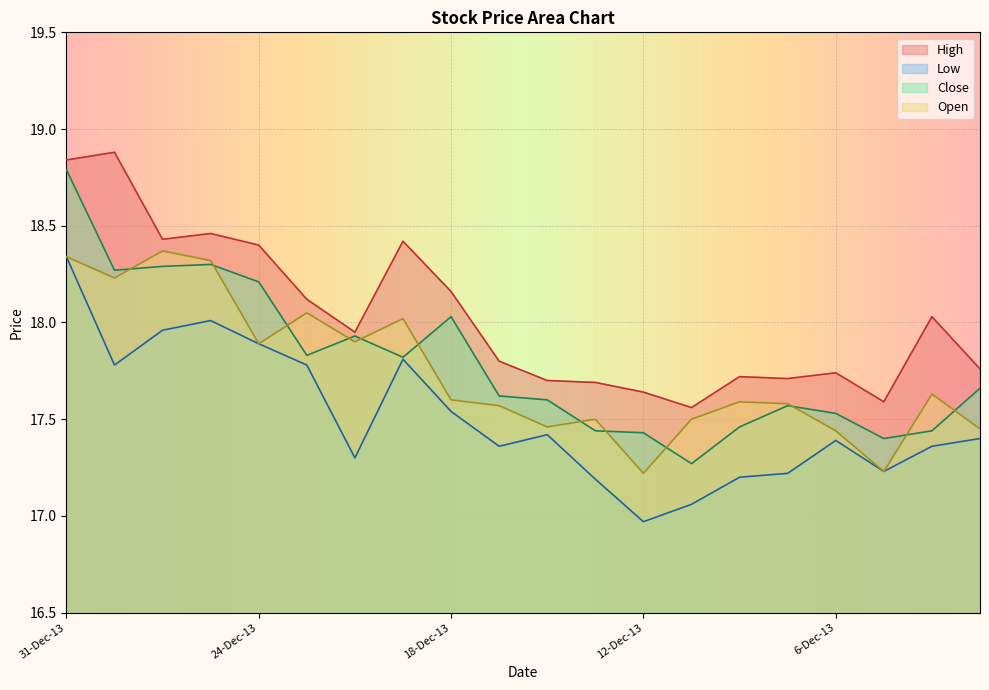

True or false: Low has a value of 11.5 at 6-Dec-13.

False